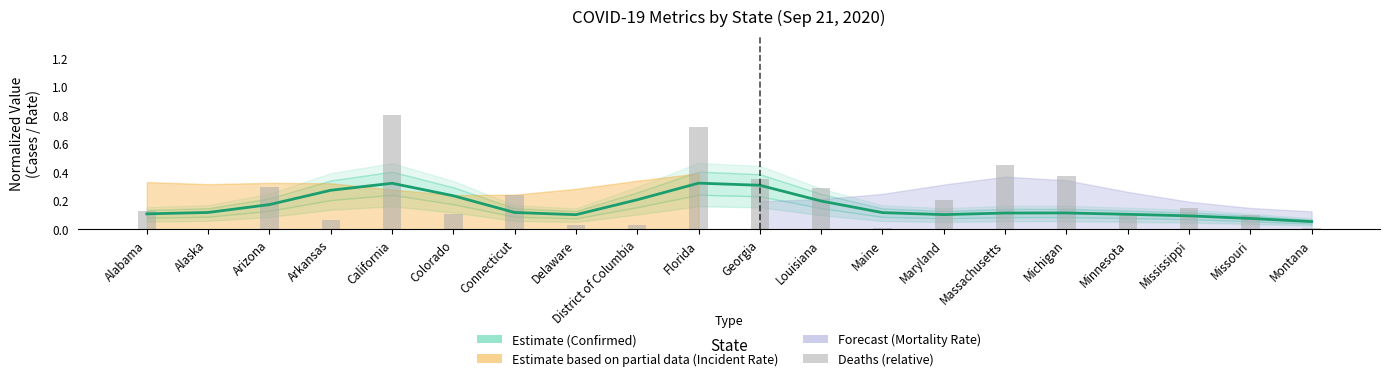

What is the label of the 4th bar from the left?

Arkansas